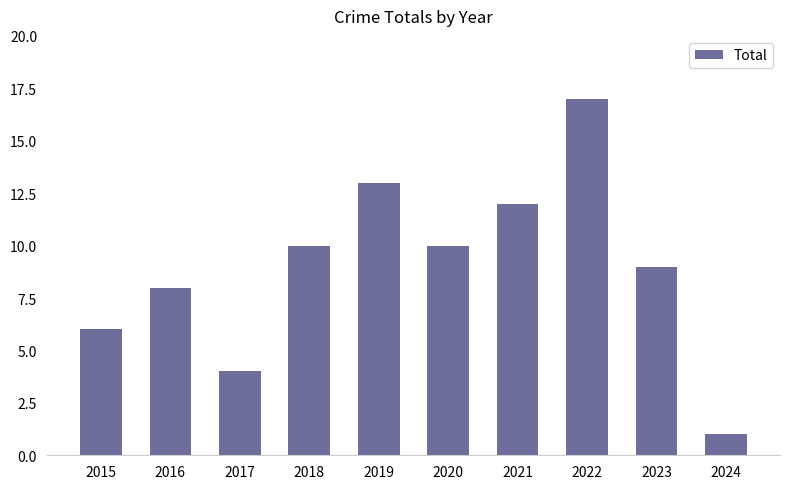

Is it true that the value at 2018 is 10?

True